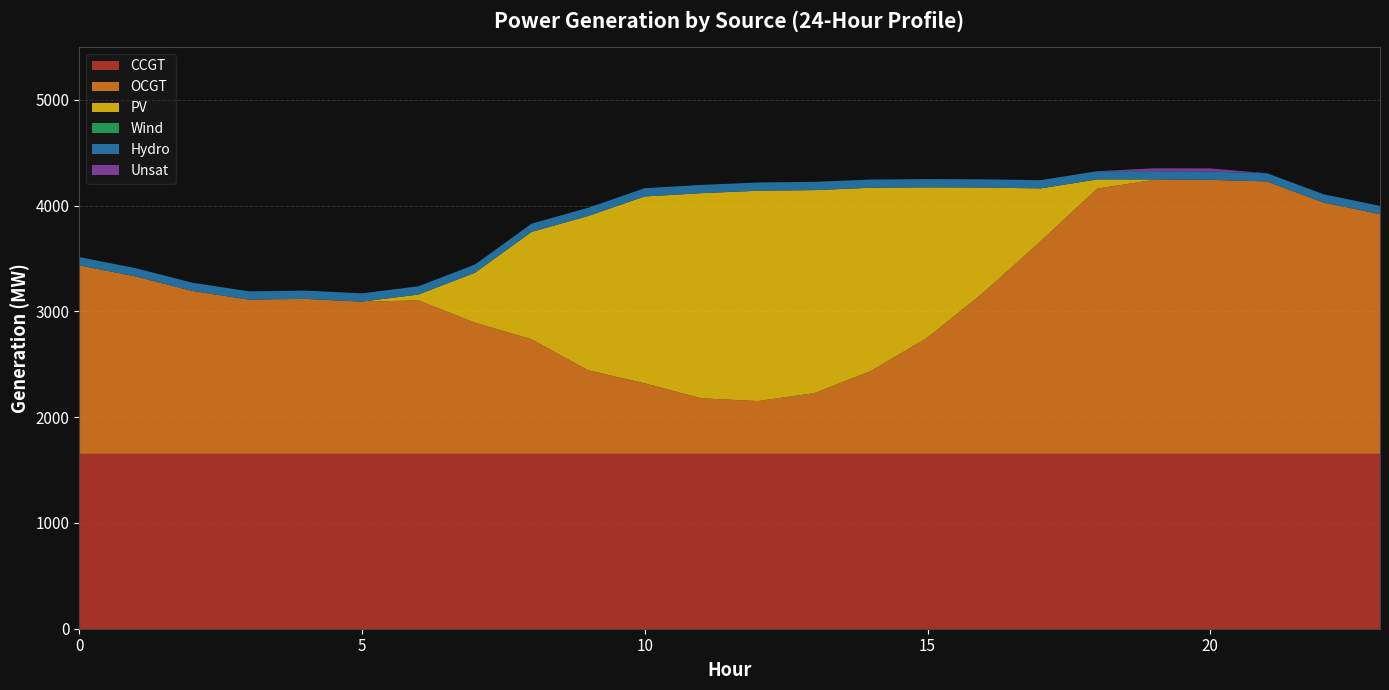

Reading right to left, what are all the values shown in this chart?

CCGT: 23=1653	22=1653	21=1653	20=1653	19=1653	18=1653	17=1653	16=1653	15=1653	14=1653	13=1653	12=1653	11=1653	10=1653	9=1653	8=1653	7=1653	6=1653	5=1653	4=1653	3=1653	2=1653	1=1653	0=1653
OCGT: 23=2266	22=2376	21=2575	20=2590	19=2590	18=2507	17=2010	16=1530	15=1099	14=783	13=574	12=499	11=525	10=667	9=790	8=1083	7=1240	6=1451	5=1438	4=1465	3=1458	2=1540	1=1677	0=1782
PV: 23=0	22=0	21=0	20=0	19=4	18=87	17=499	16=987	15=1420	14=1732	13=1919	12=1988	11=1939	10=1766	9=1458	8=1015	7=472	6=55	5=1	4=0	3=0	2=0	1=0	0=0
Wind: 23=0	22=0	21=0	20=0	19=0	18=0	17=0	16=0	15=0	14=0	13=0	12=0	11=0	10=0	9=0	8=0	7=0	6=0	5=0	4=0	3=0	2=0	1=0	0=0
Hydro: 23=78	22=78	21=78	20=78	19=78	18=78	17=78	16=78	15=78	14=78	13=78	12=78	11=78	10=78	9=78	8=78	7=78	6=78	5=78	4=78	3=78	2=78	1=78	0=78
Unsat: 23=0	22=0	21=0	20=30	19=27	18=0	17=0	16=0	15=0	14=0	13=0	12=0	11=0	10=0	9=0	8=0	7=0	6=0	5=0	4=0	3=0	2=0	1=0	0=0